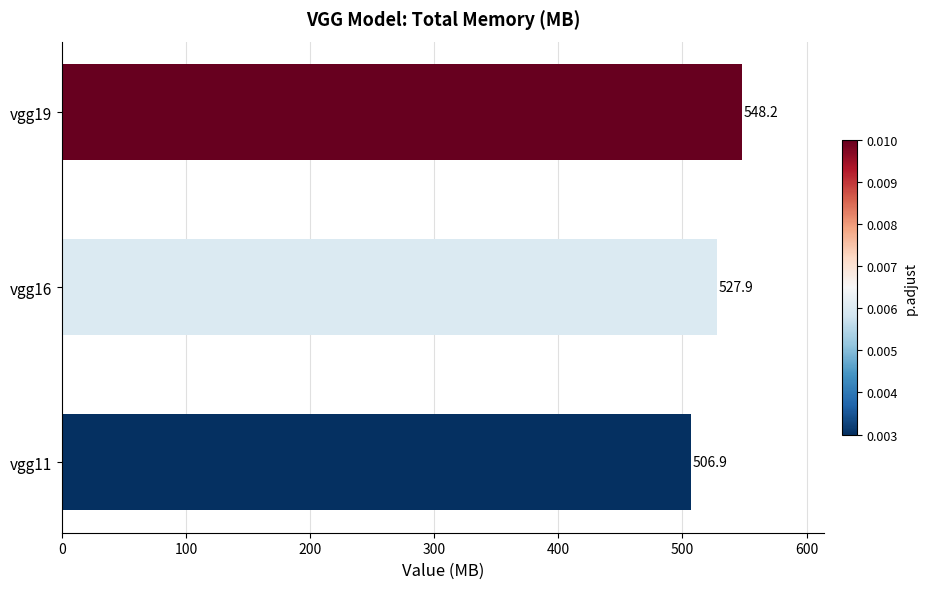

What is the ratio of the value at vgg16 to the value at vgg11?

1.0